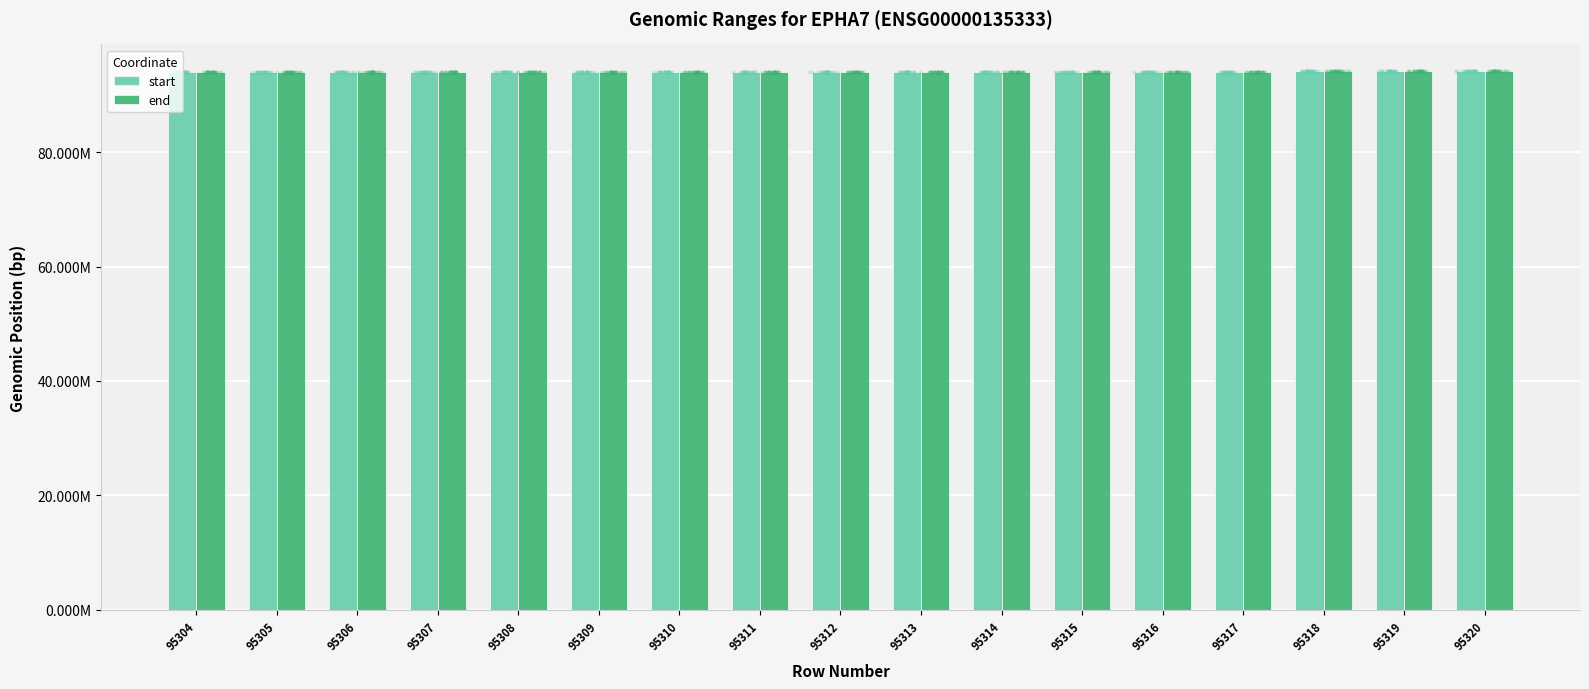

Which series contains the lowest Y value?

start